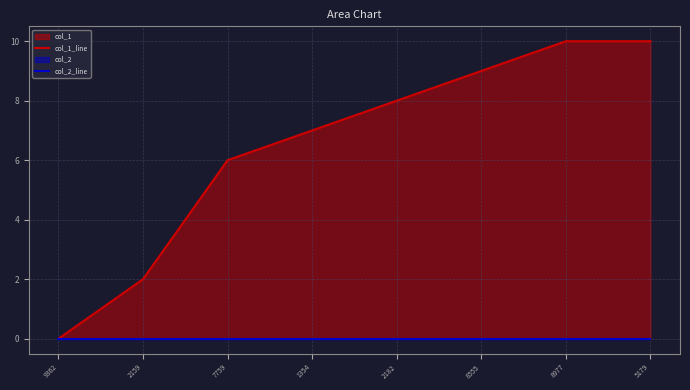

Rank the categories by col_2_line value from lowest to highest.

9362, 2159, 7759, 1354, 2182, 8555, 8977, 5179